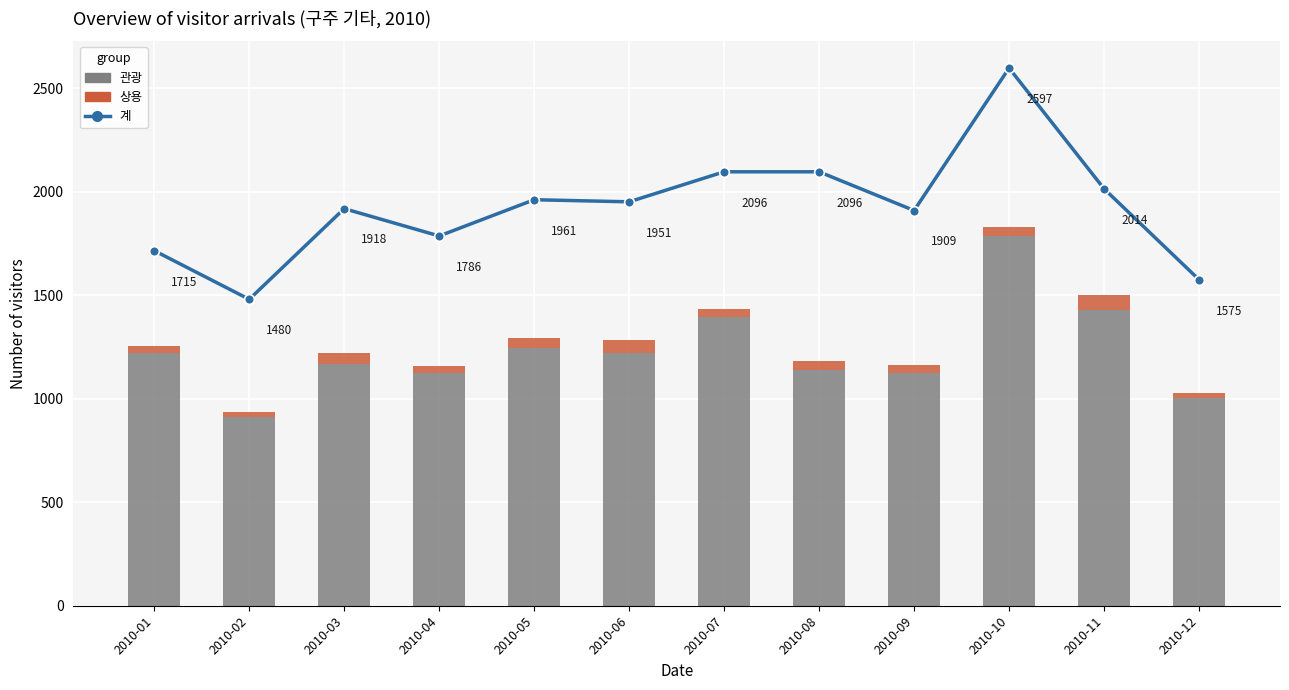

Which category has the highest value across all series?

2010-10